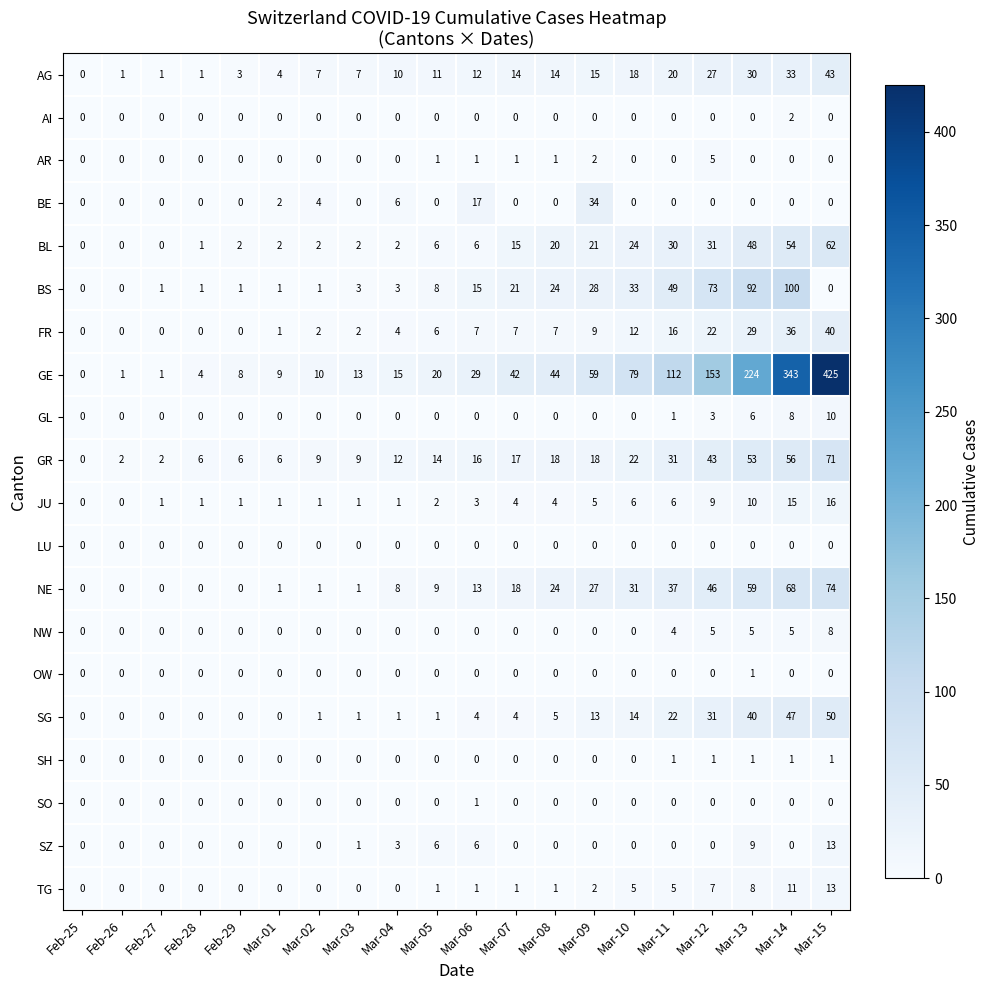

Is it true that AR equals 2 at Mar-15?

False